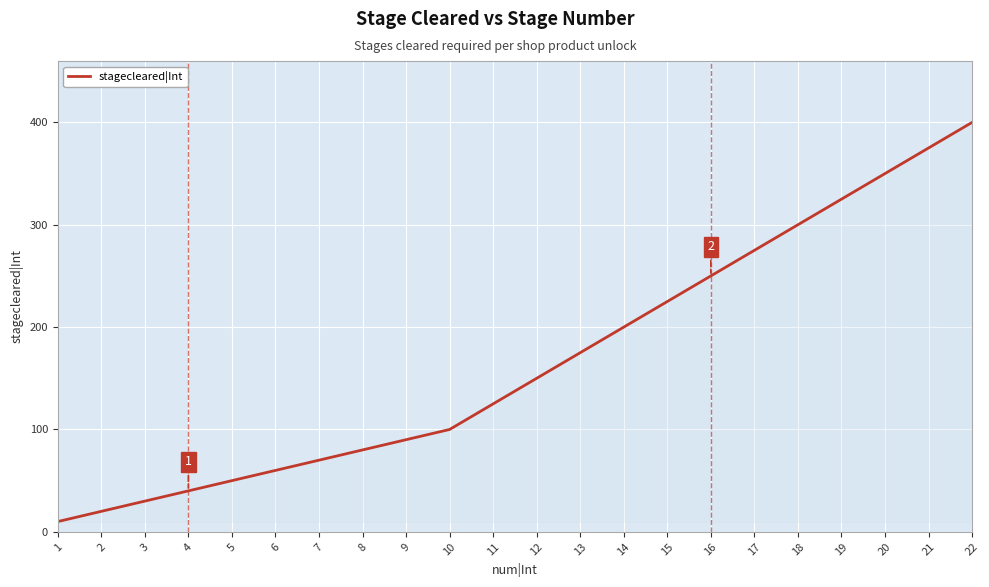

What is the approximate value at 21, to the nearest 50?

400